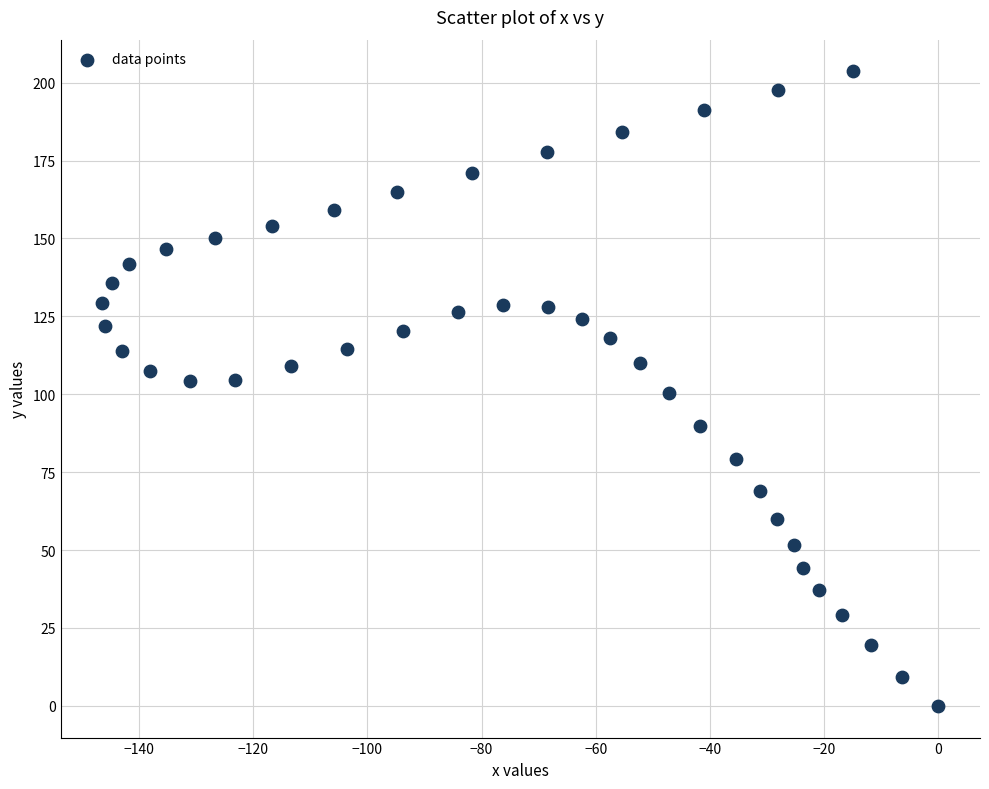

What is the range of X values (max minus min)?

146.4